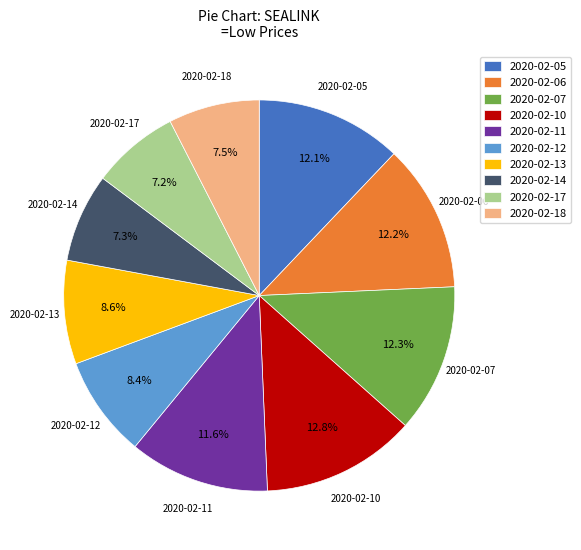

Count the number of slices in the pie.

10